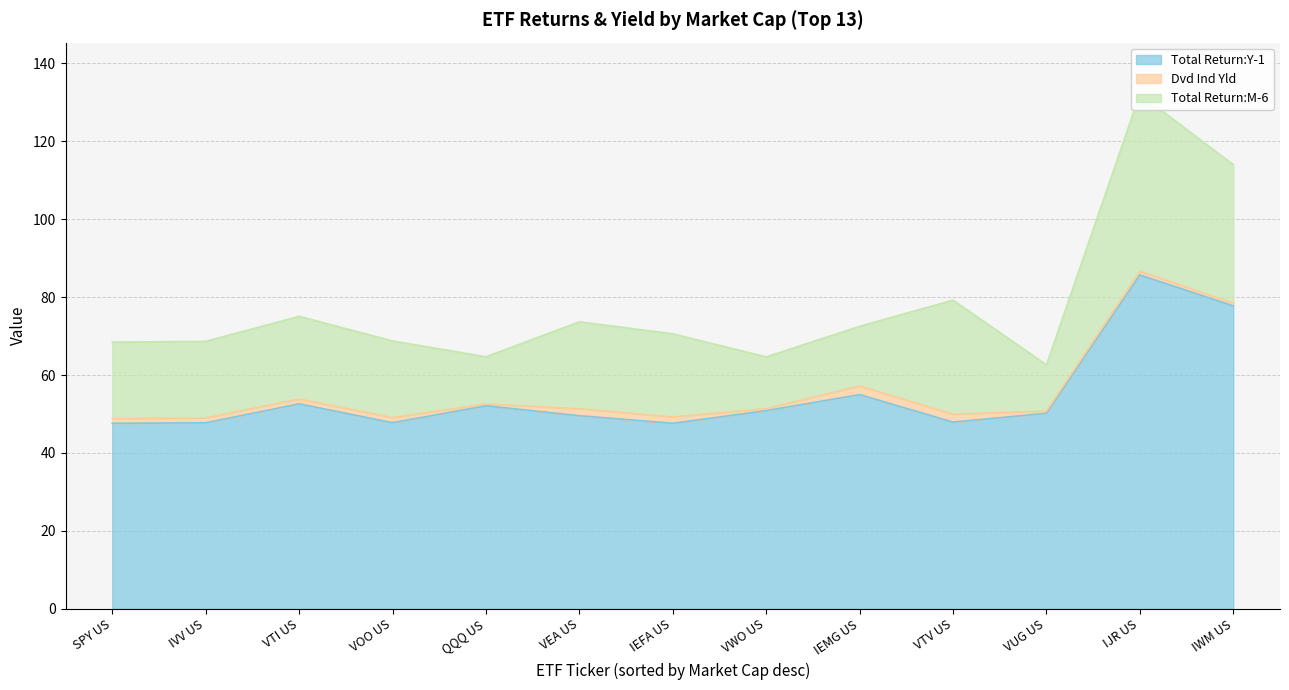

Rank the series by their average value, from lowest to highest.

Dvd Ind Yld, Total Return:M-6, Total Return:Y-1